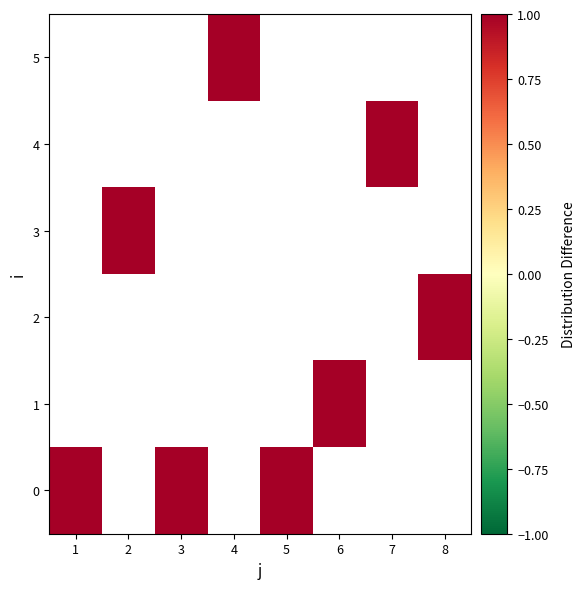

What is the highest value of the 0 series?

1